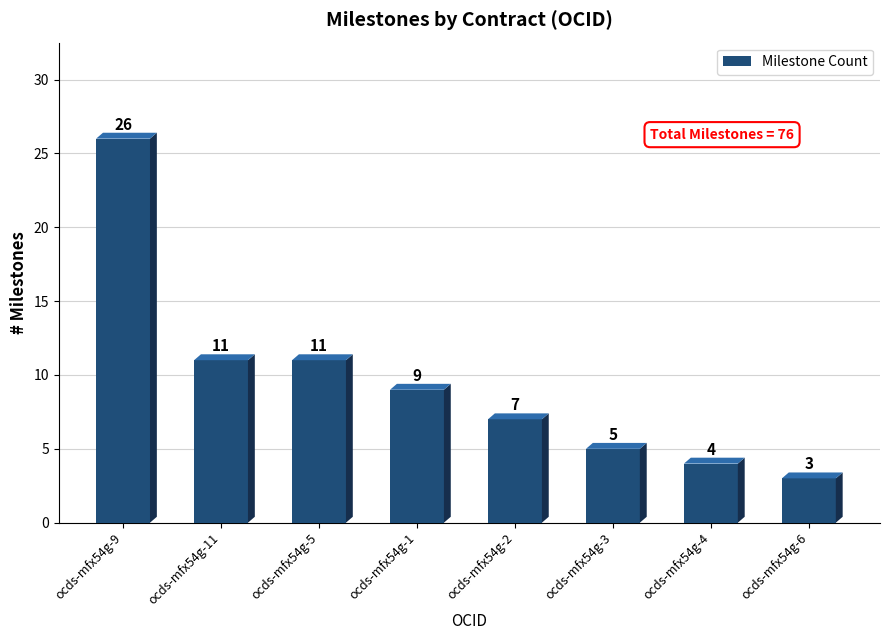

What is the difference between the second highest and minimum values?

8